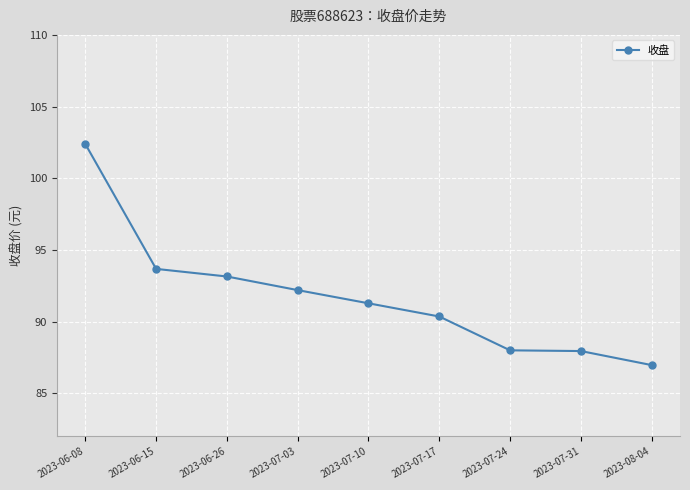

The value at 2023-07-31 is 114.8. True or false?

False